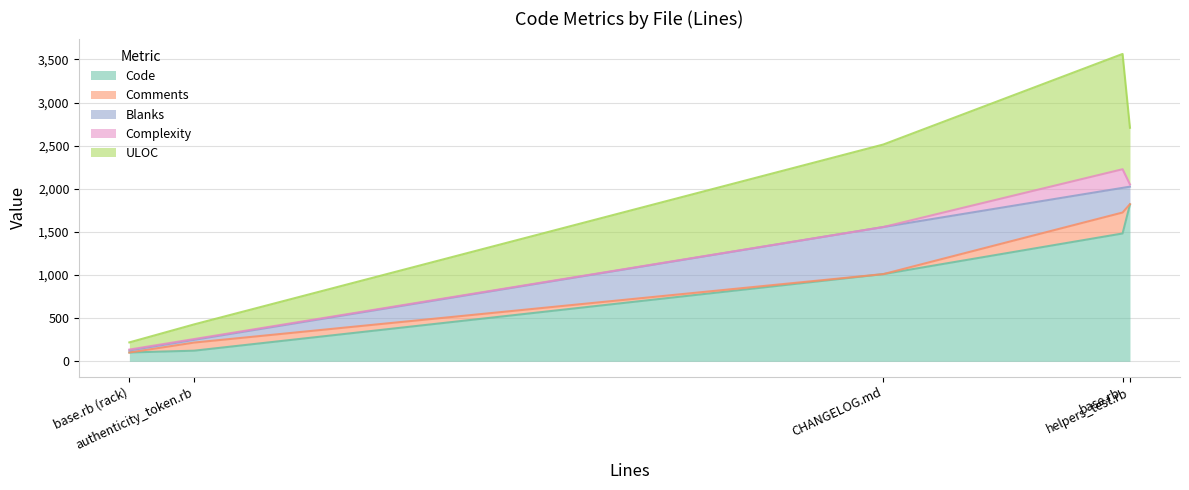

What is the minimum value for Code?

102